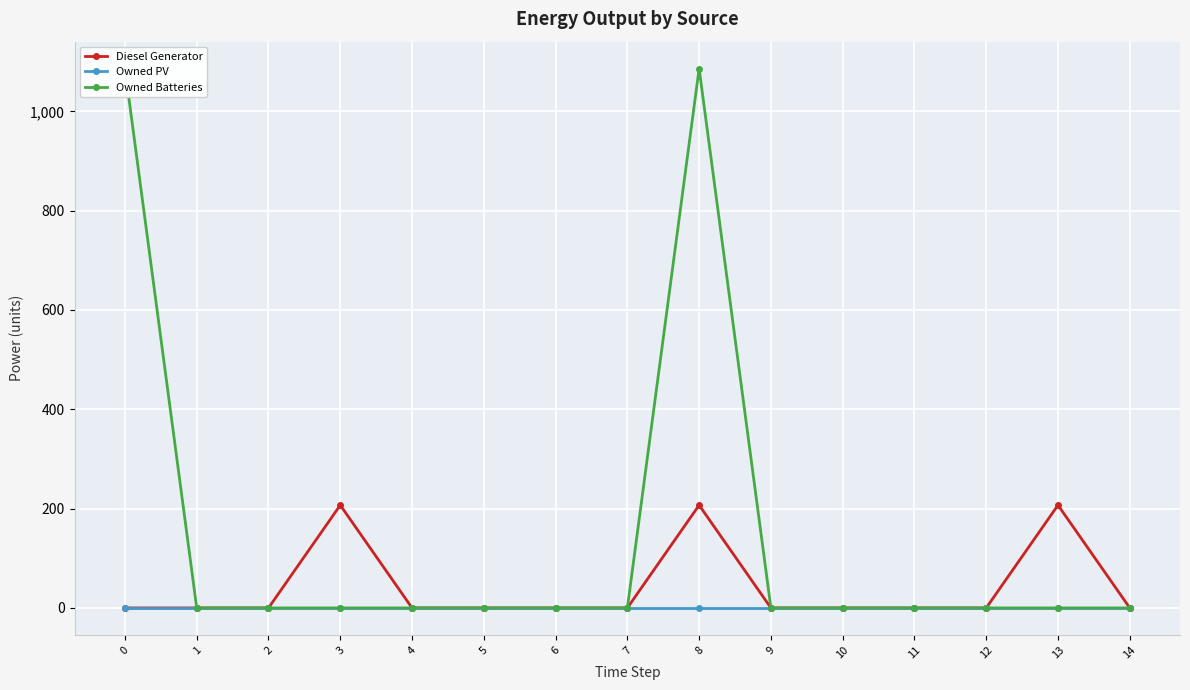

How many times do Diesel Generator and Owned PV cross each other?

3